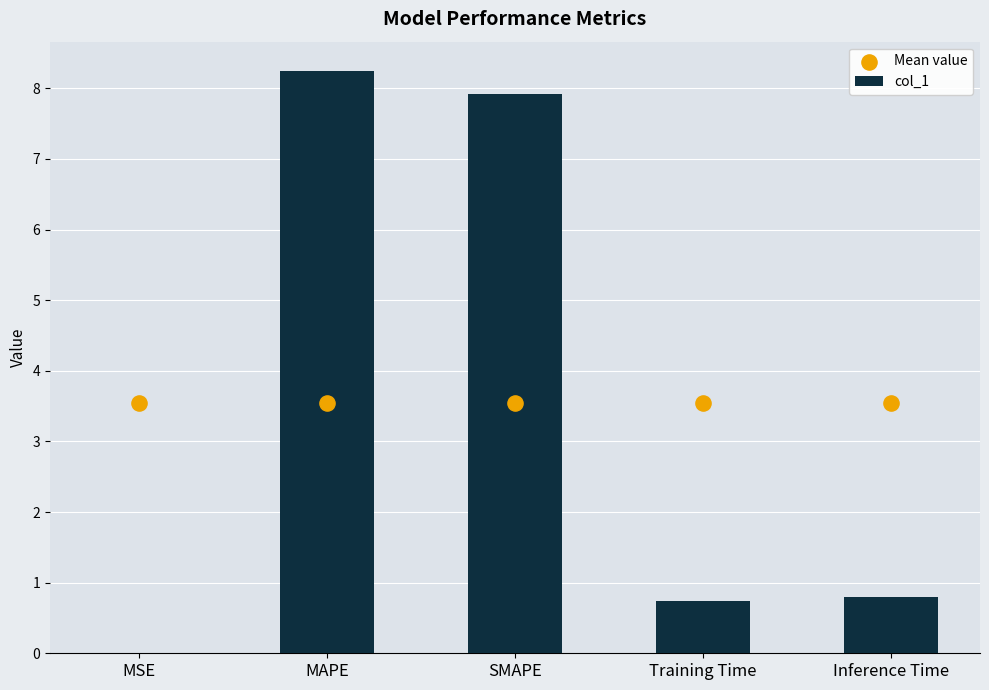

Which series has the largest total across all categories?

col_1